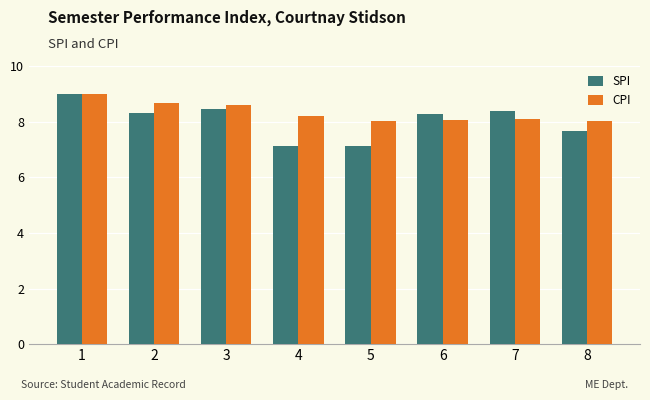

What is the total value across all series at 4?

15.4